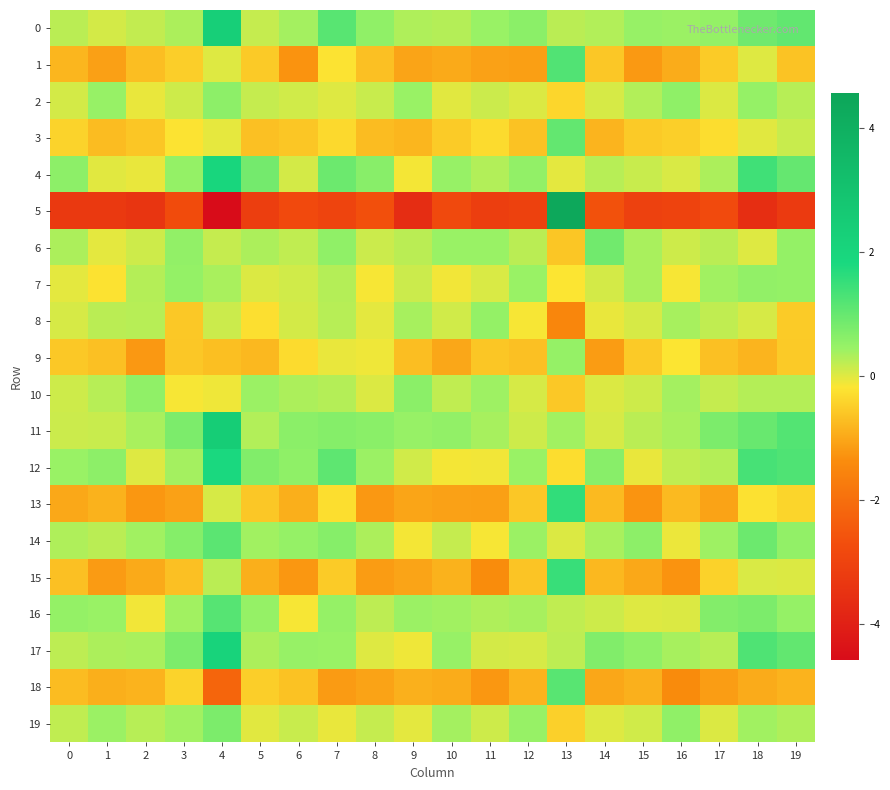

Rank the series at 18 from lowest to highest value.

5, 18, 9, 13, 3, 6, 1, 15, 8, 10, 19, 2, 7, 16, 0, 14, 11, 17, 12, 4